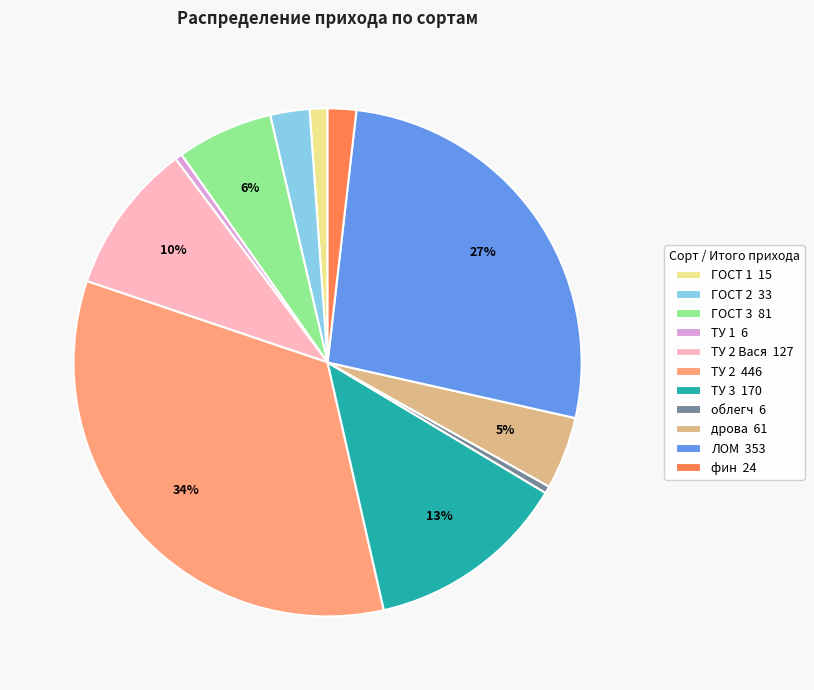

Which category has the biggest portion of the pie?

ТУ 2 446